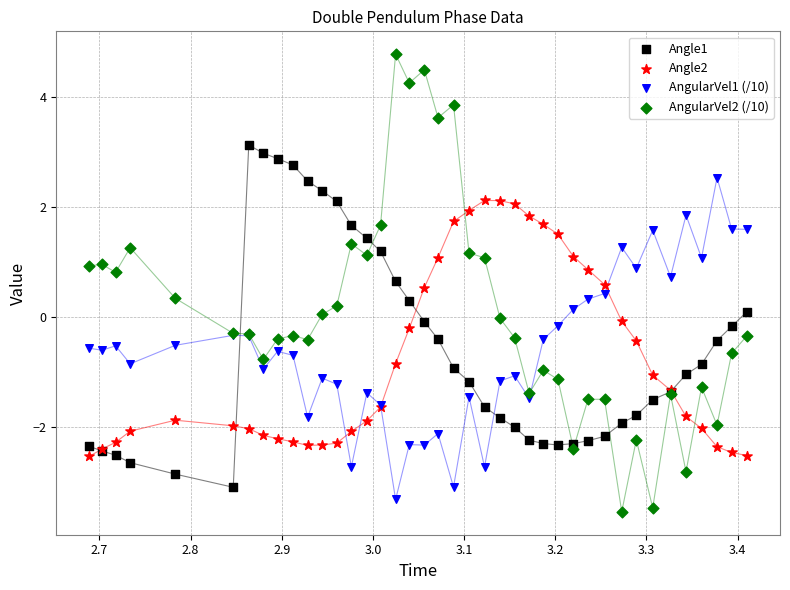

Which series reaches the maximum Y coordinate?

AngularVel2 (/10)